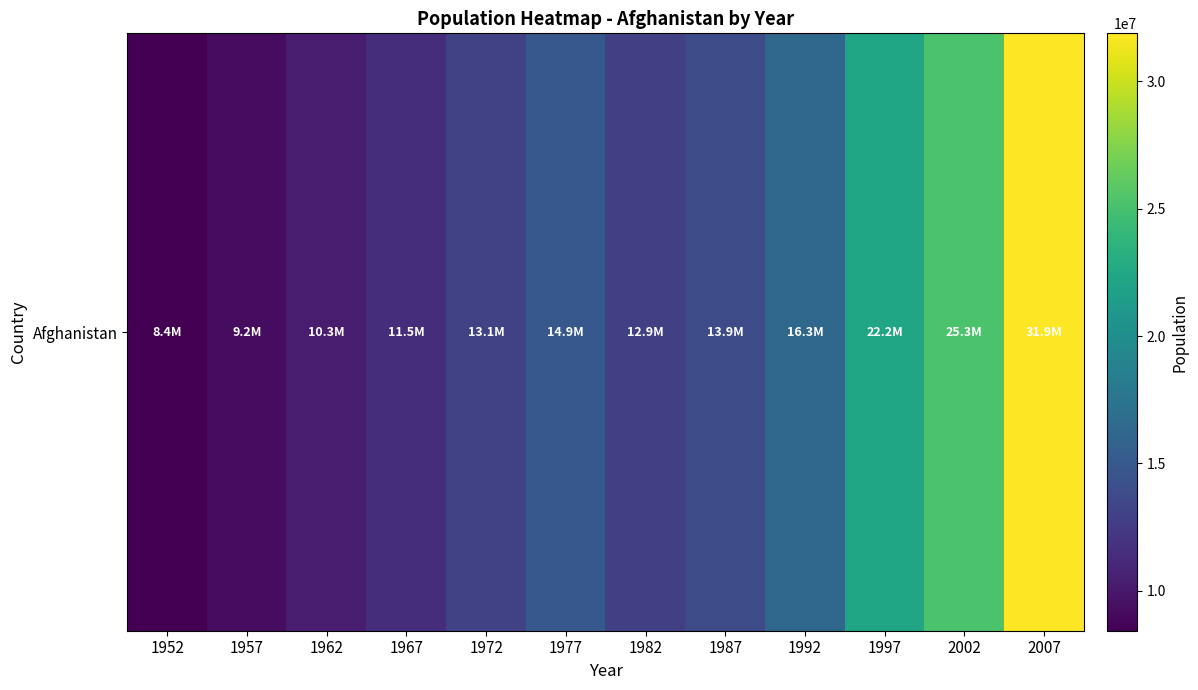

What is the change in value from 1957 to 2002?

+16027471